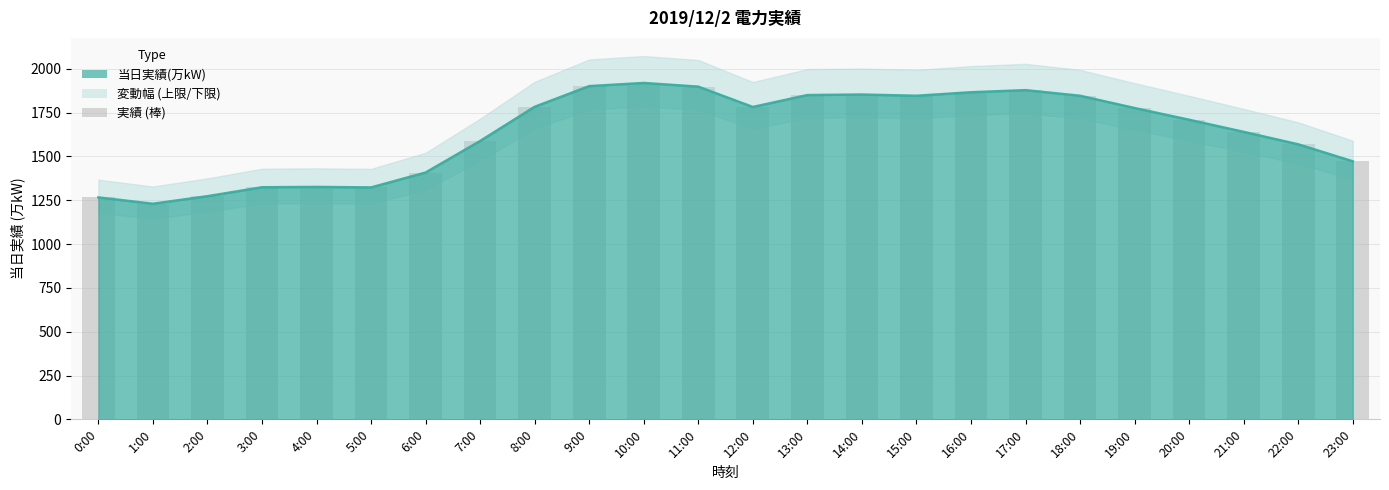

Rank the categories by value from lowest to highest.

1:00, 0:00, 2:00, 5:00, 3:00, 4:00, 6:00, 23:00, 22:00, 7:00, 21:00, 20:00, 19:00, 12:00, 8:00, 15:00, 18:00, 13:00, 14:00, 16:00, 17:00, 11:00, 9:00, 10:00